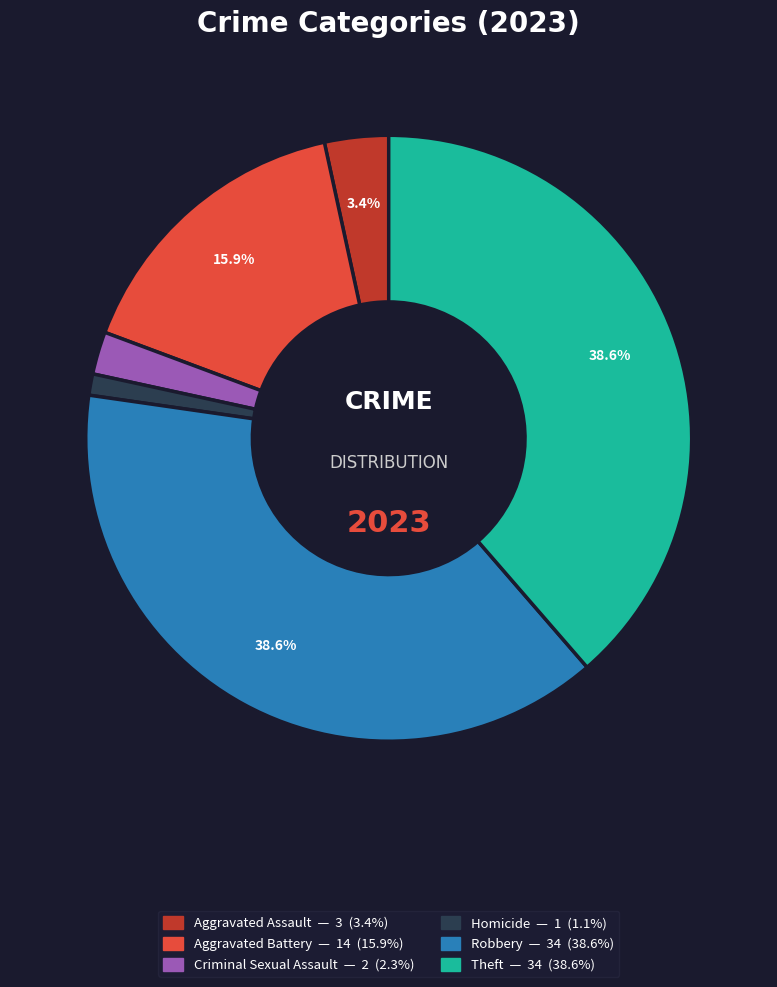

Does any single category account for the majority?

No